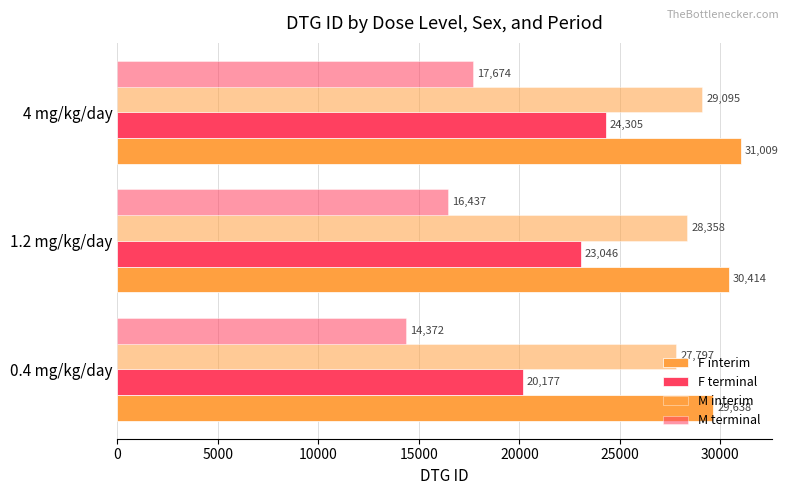

Count the number of data series in this chart.

4